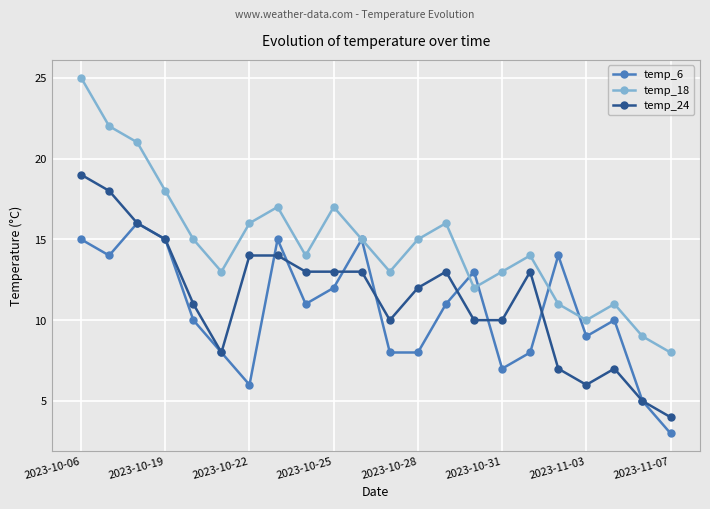

True or false: temp_24 and temp_18 intersect in this chart.

False